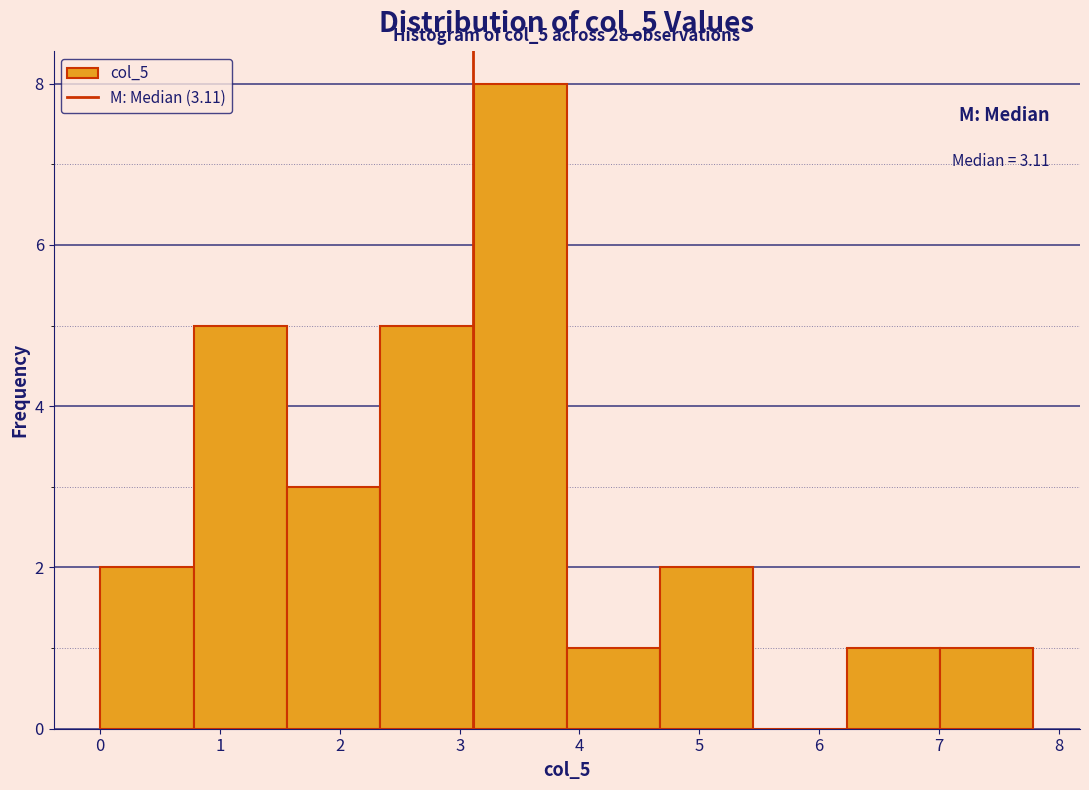

Over which range of the x-axis is the bar tallest?

3.1 to 3.9